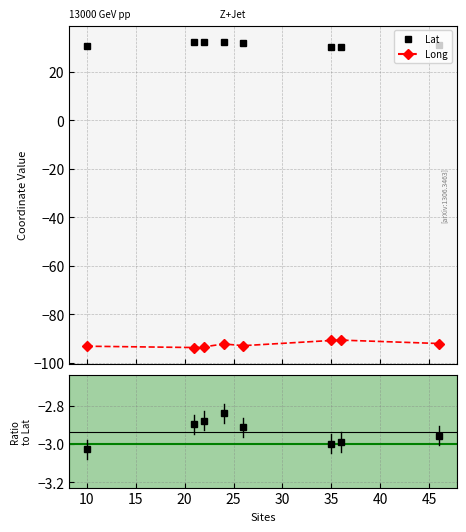

List the series in order of their overall mean, lowest first.

Long, Ratio Long/Lat, Lat